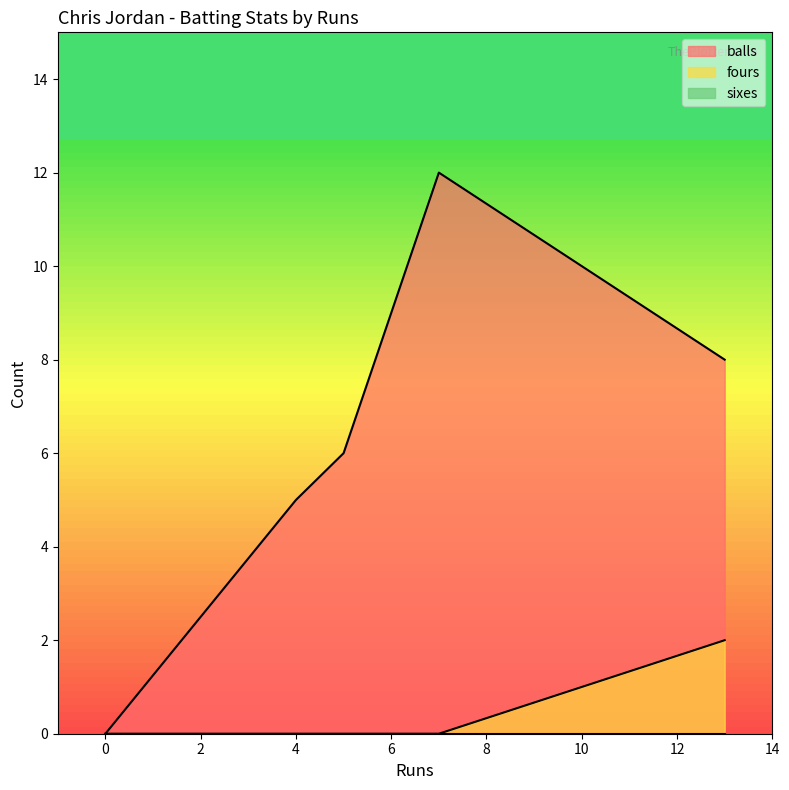

What is the total value across all series at 7?

12